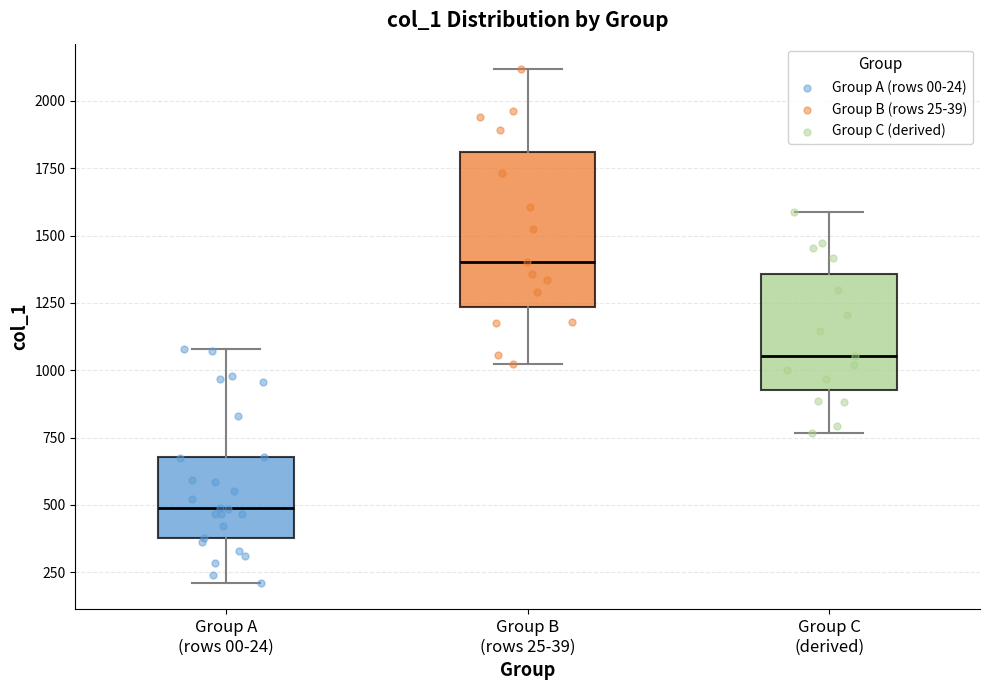

Which box is the tallest, from its lower edge to its upper edge?

Group B (rows 25-39)